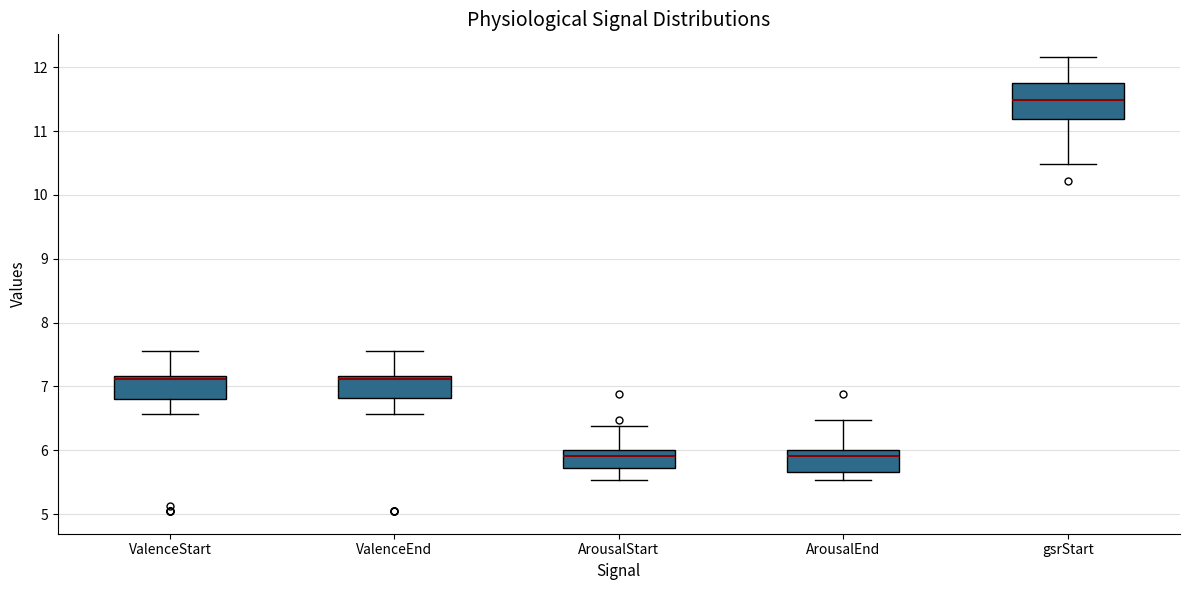

Where does the median line of the box for ValenceStart sit on the y-axis? The values are not printed on the chart, so give them approximately, as read against the axis.

7.1